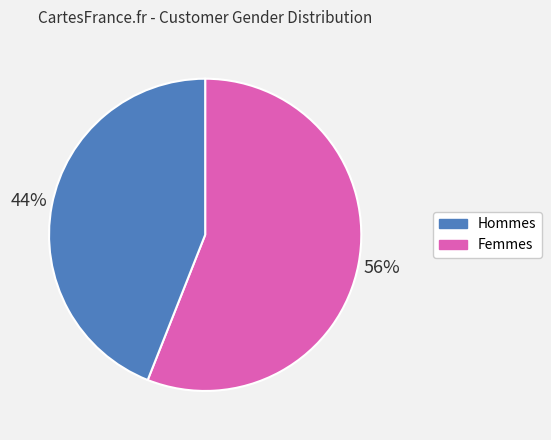

To the nearest percent, what is the difference between the largest and smallest slice percentages?

12%